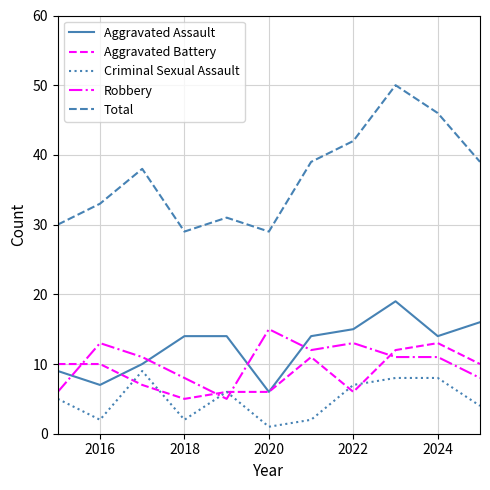

After their last crossing, which series has the higher values: Robbery or Criminal Sexual Assault?

Robbery